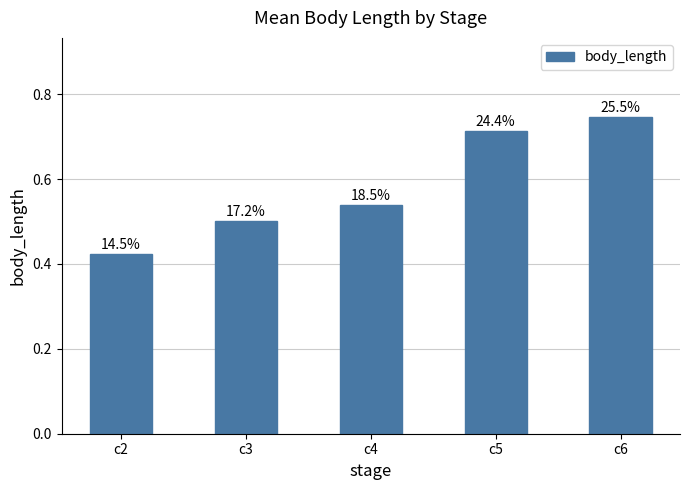

Reading left to right, list all the values displayed in this chart.

0.4	0.5	0.5	0.7	0.7